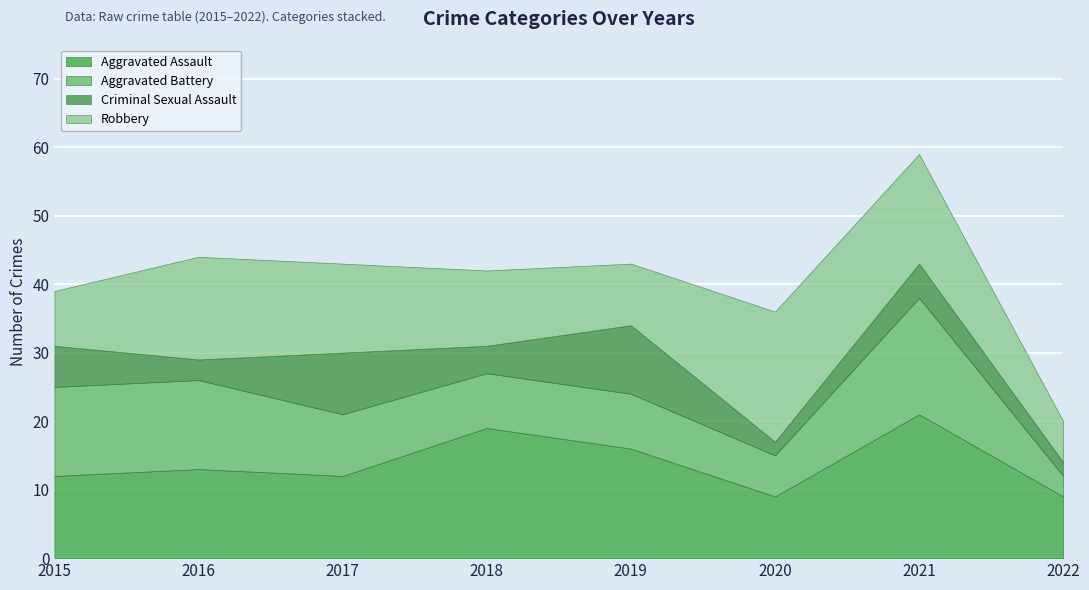

Which has a higher value, 2021 or 2019?

2021